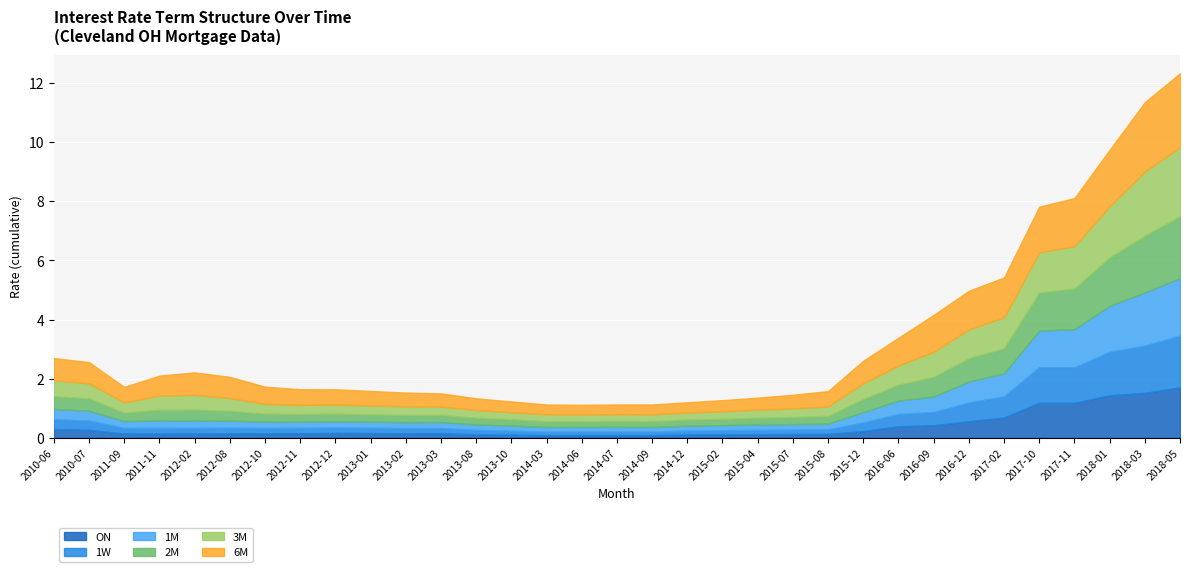

What position from the left is 2013-08?

13